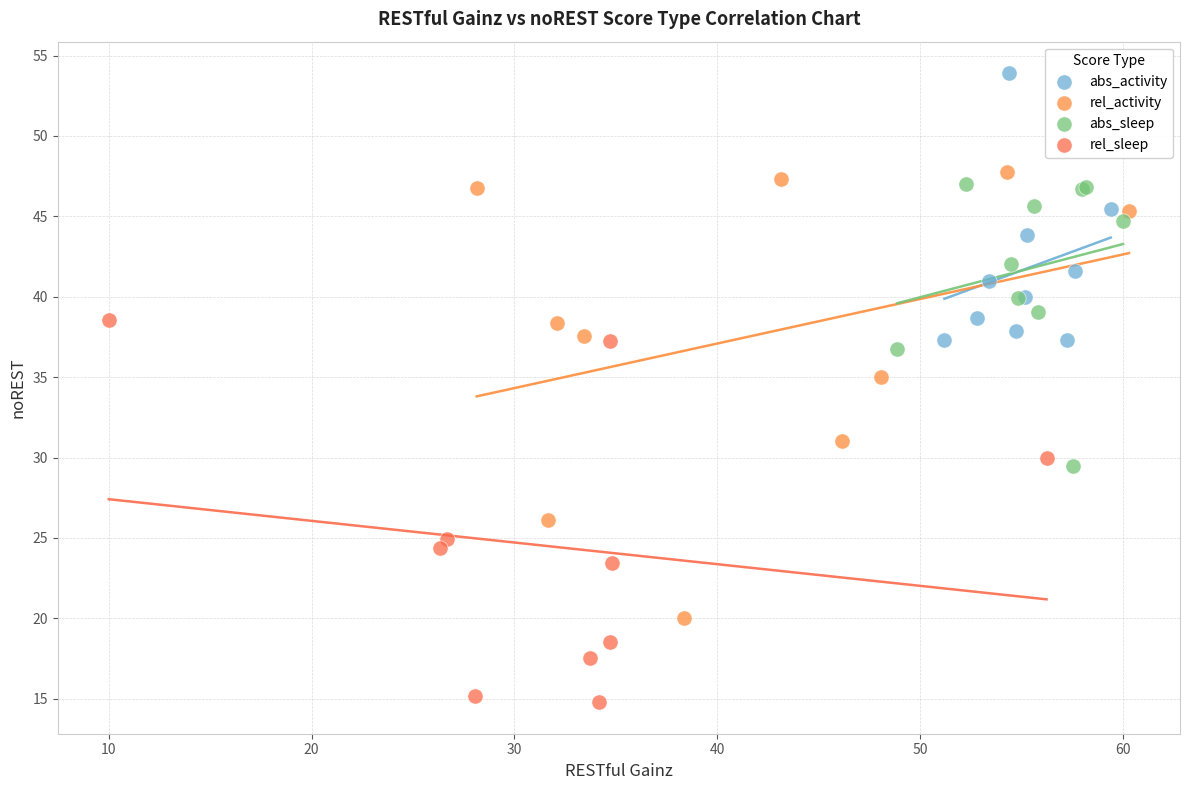

Which series has the widest spread of Y values?

rel_activity